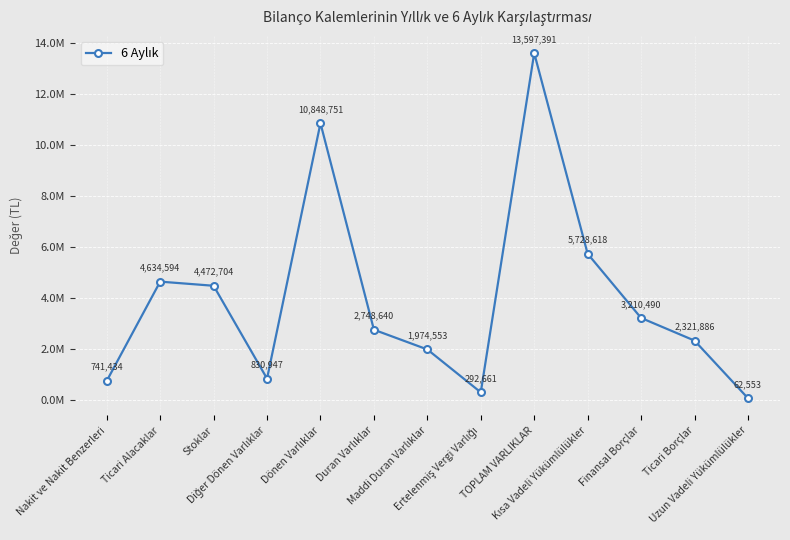

Is this an area chart (filled region under the line)?

No